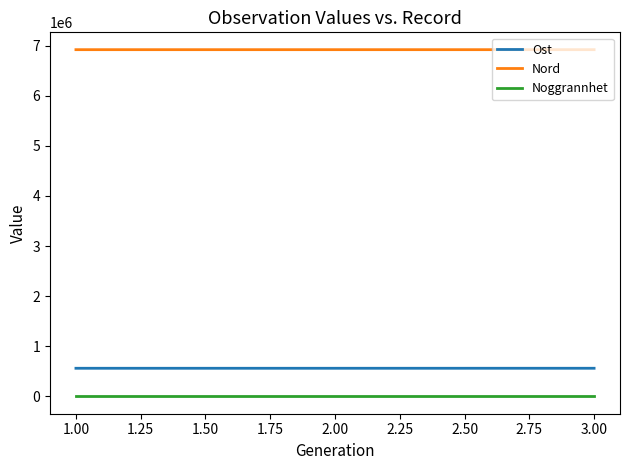

Does the chart display data point markers on the line(s)?

No